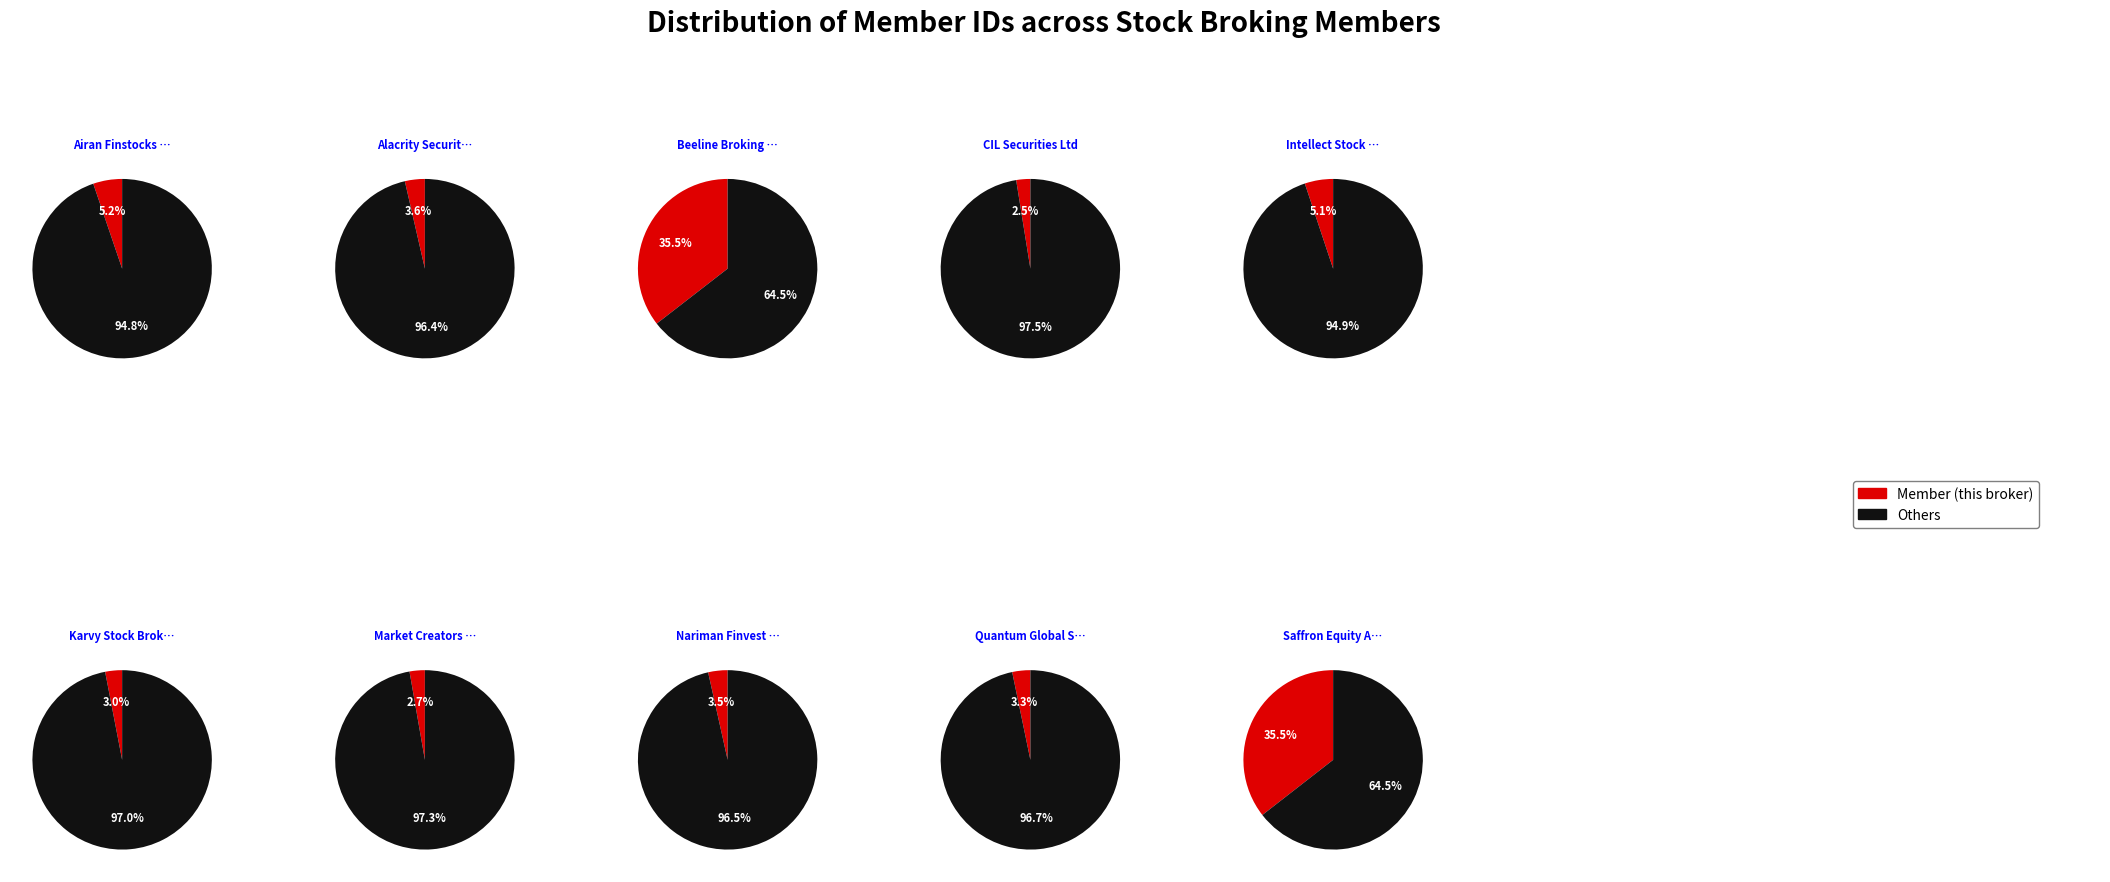

To the nearest percent, what percentage of the pie is Alacrity Securities Ltd?

4%